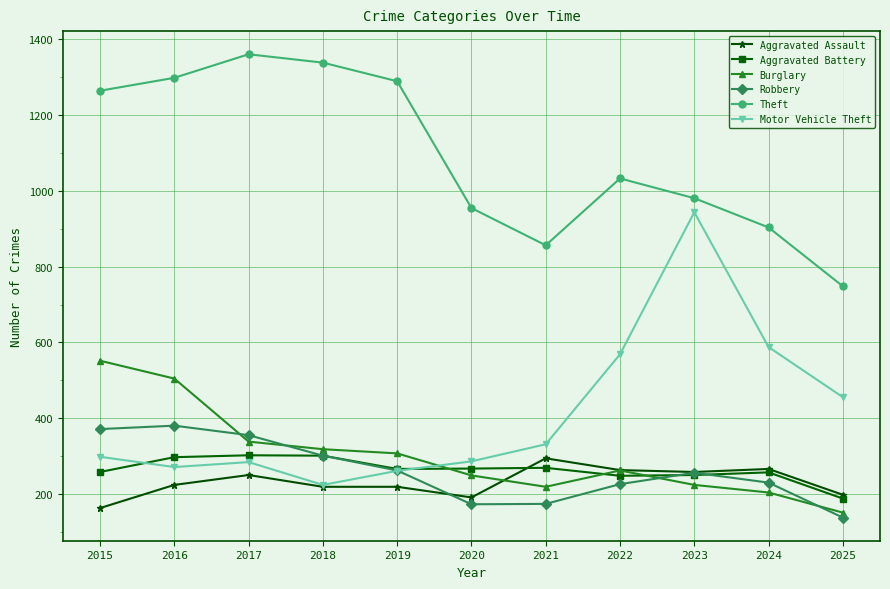

Which series has the largest total across all categories?

Theft